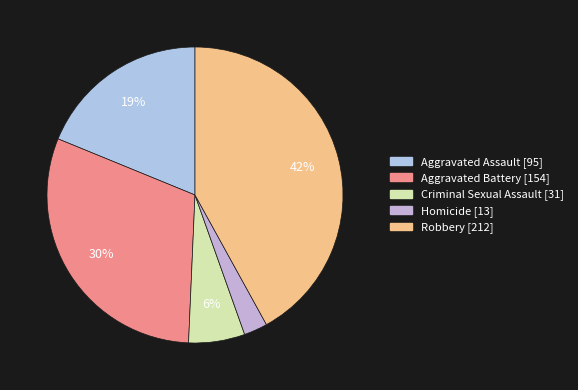

To the nearest percent, what is the average slice percentage?

20%